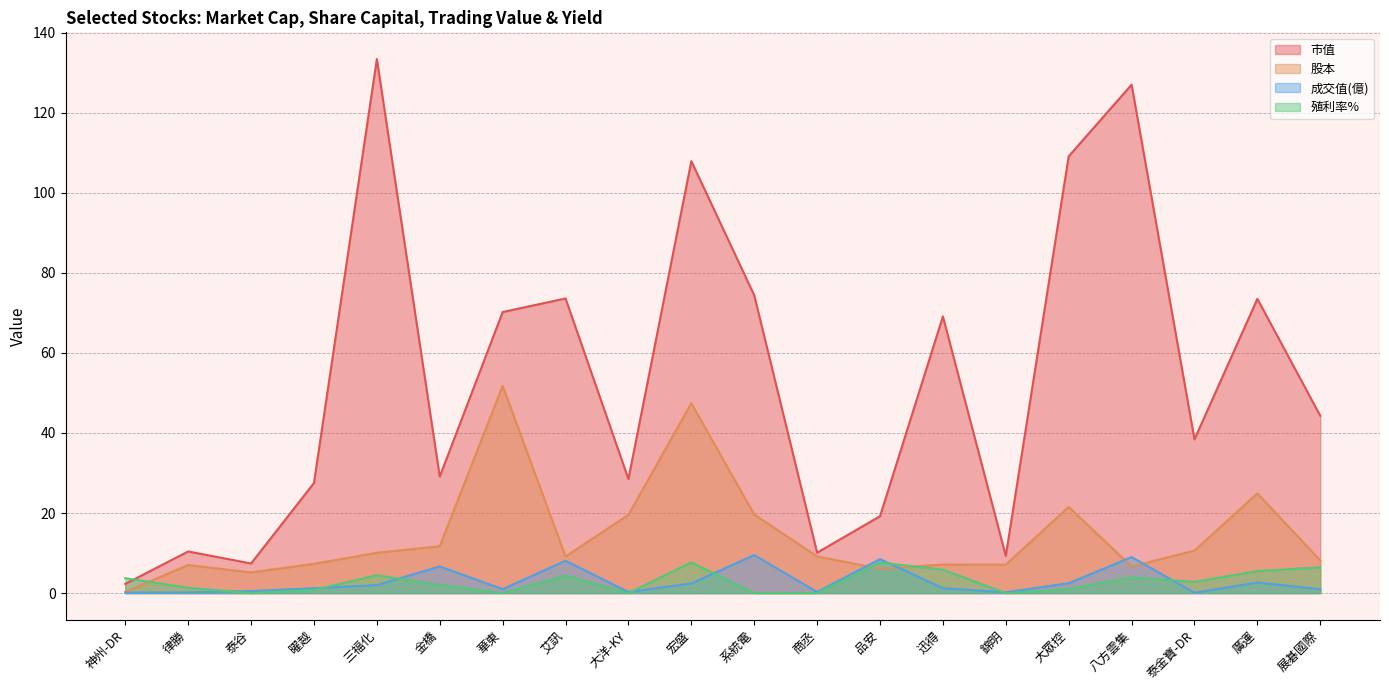

What is the highest value of the 殖利率% series?

7.7